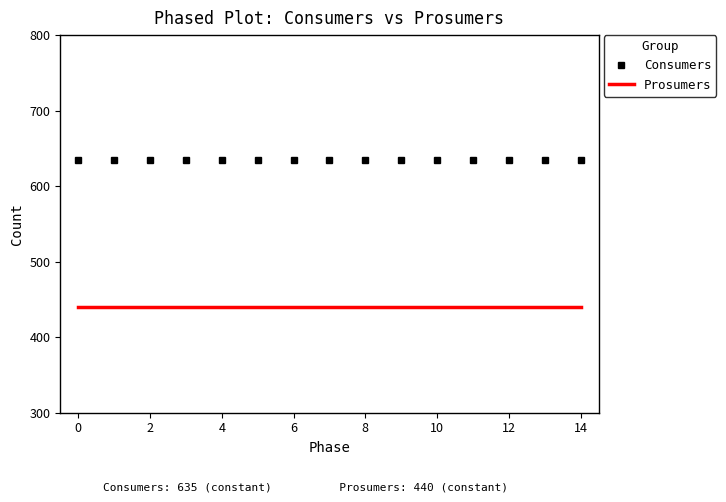

True or false: Consumers and Prosumers intersect in this chart.

False